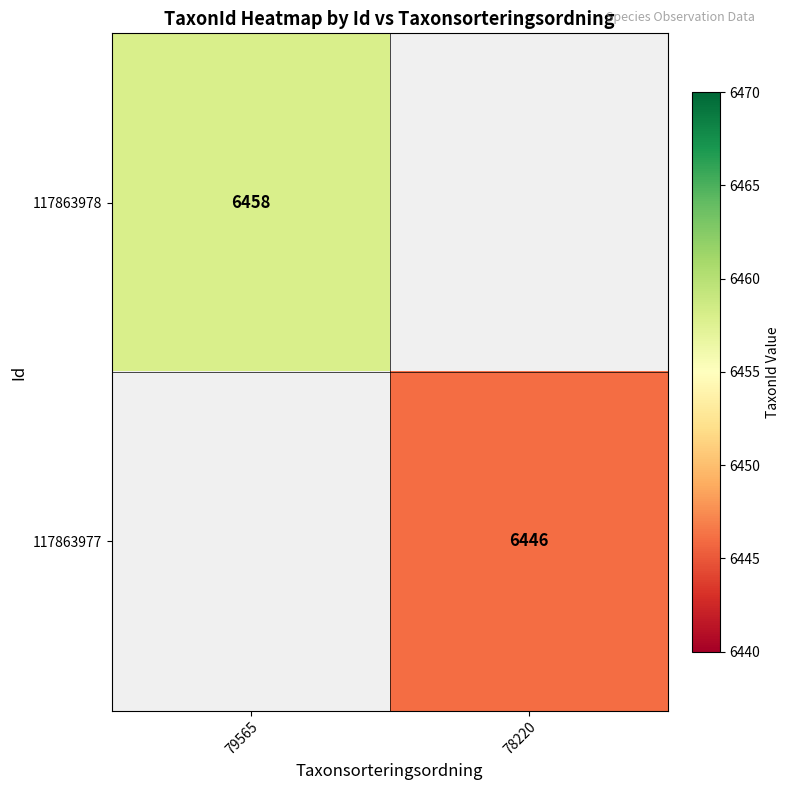

The value of 117863978 at 79565 is 6458. True or false?

True